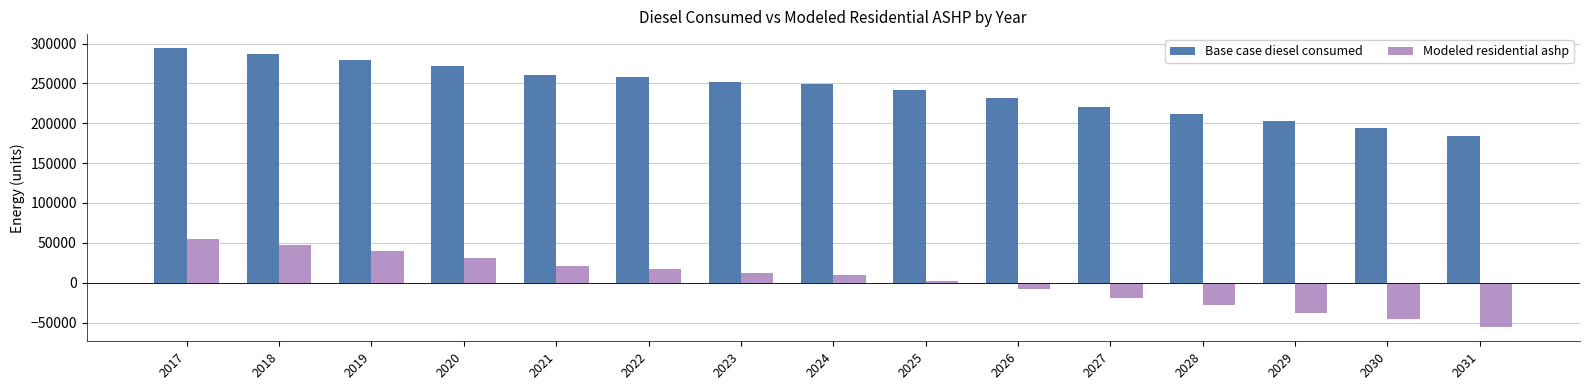

What is the value of the Modeled residential ashp bar at the 12th from the left?

-28363.7